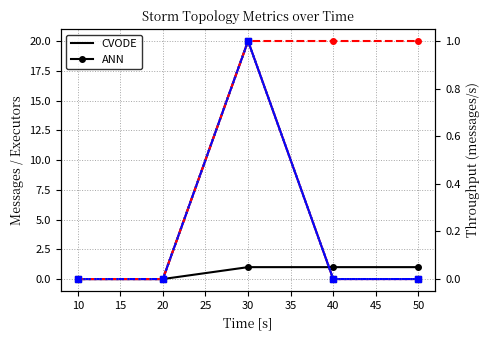

True or false: spout_executors and transferred (messages) intersect in this chart.

True